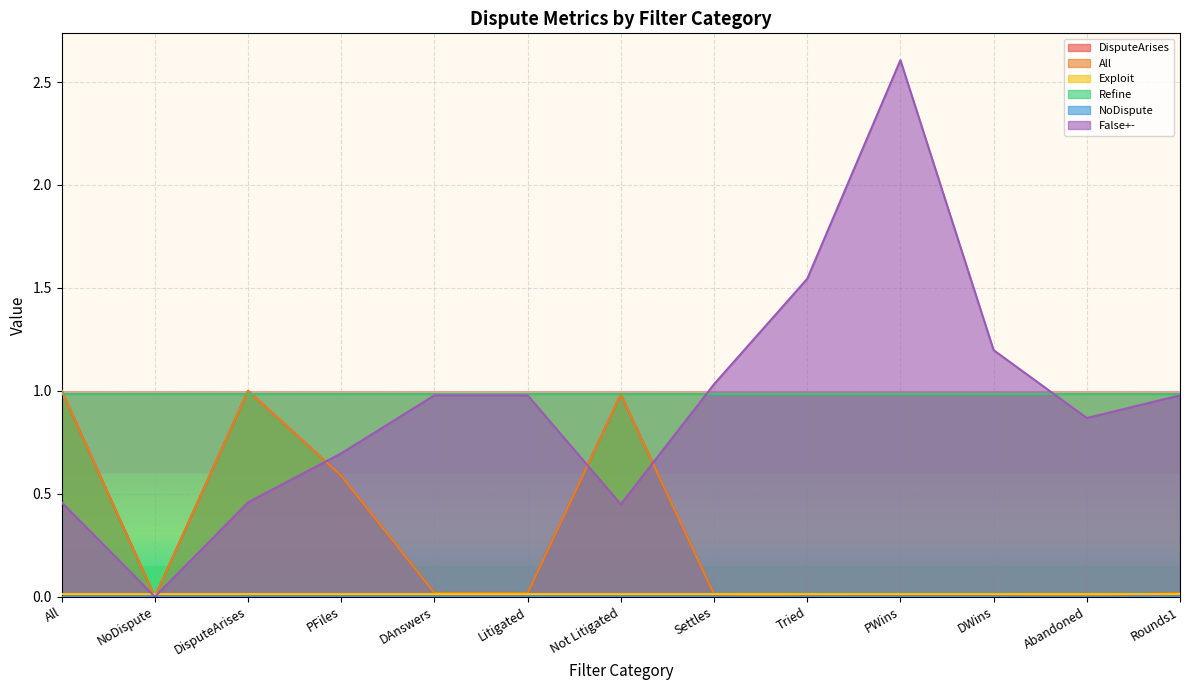

Is the value of DisputeArises at Not Litigated greater than the value of All at Not Litigated?

No